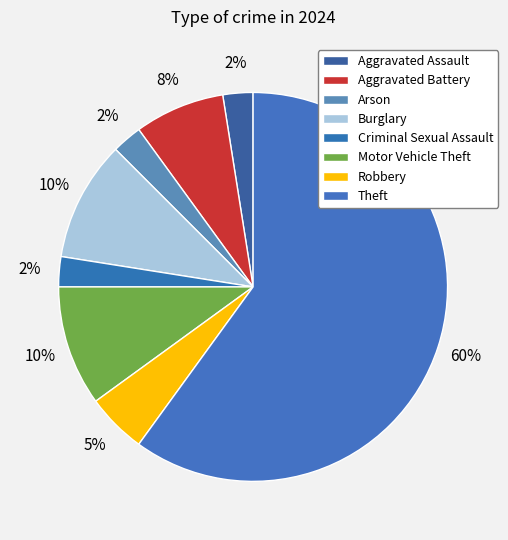

Count the number of slices in the pie.

8